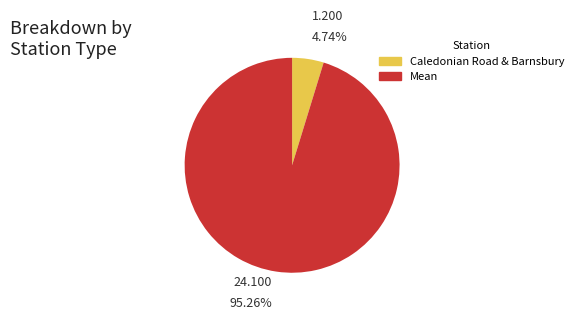

Is there a majority slice in this chart?

Yes